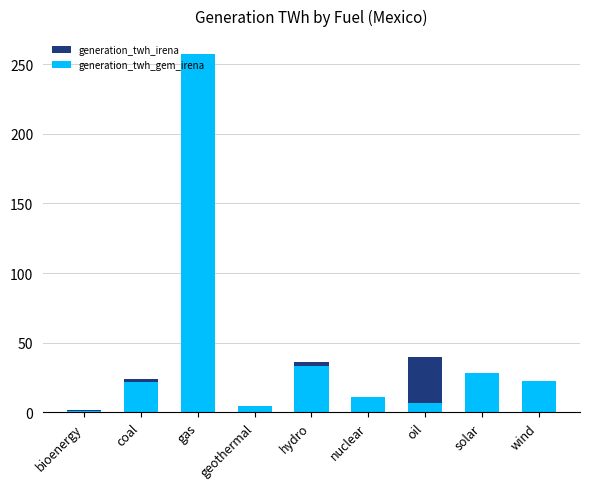

At which label is generation_twh_gem_irena closest to 129?

hydro